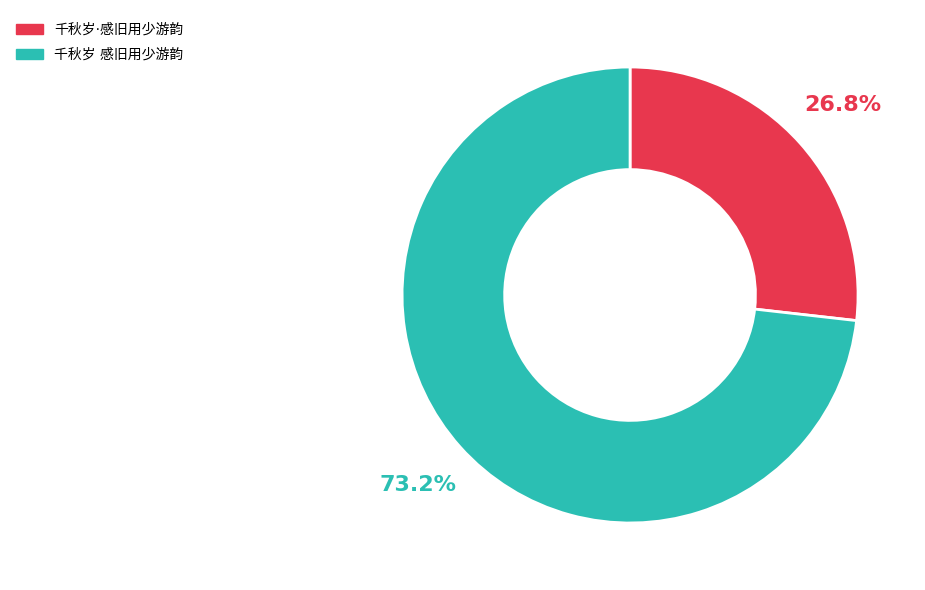

To the nearest percent, what is the difference between the largest and smallest slice percentages?

46%